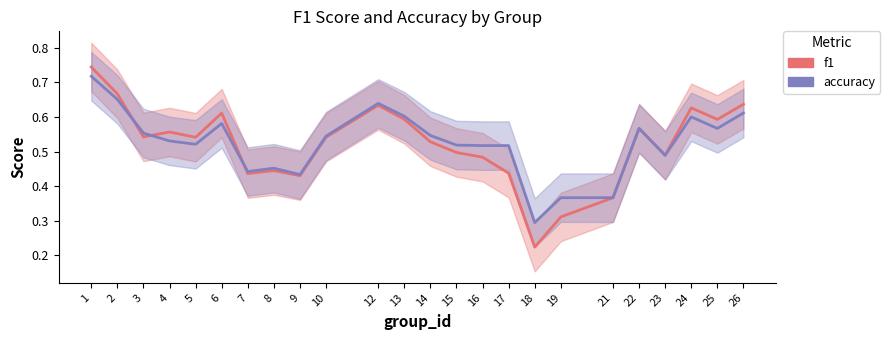

How many accuracy values are between 0 and 1?

24